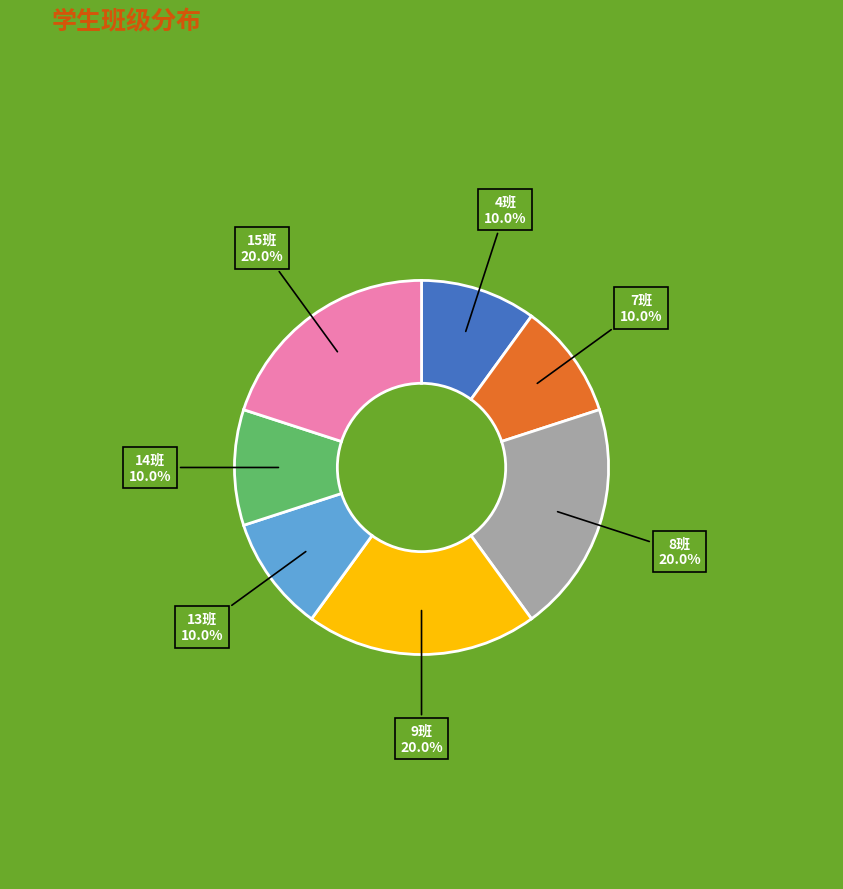

Is there a majority slice in this chart?

No